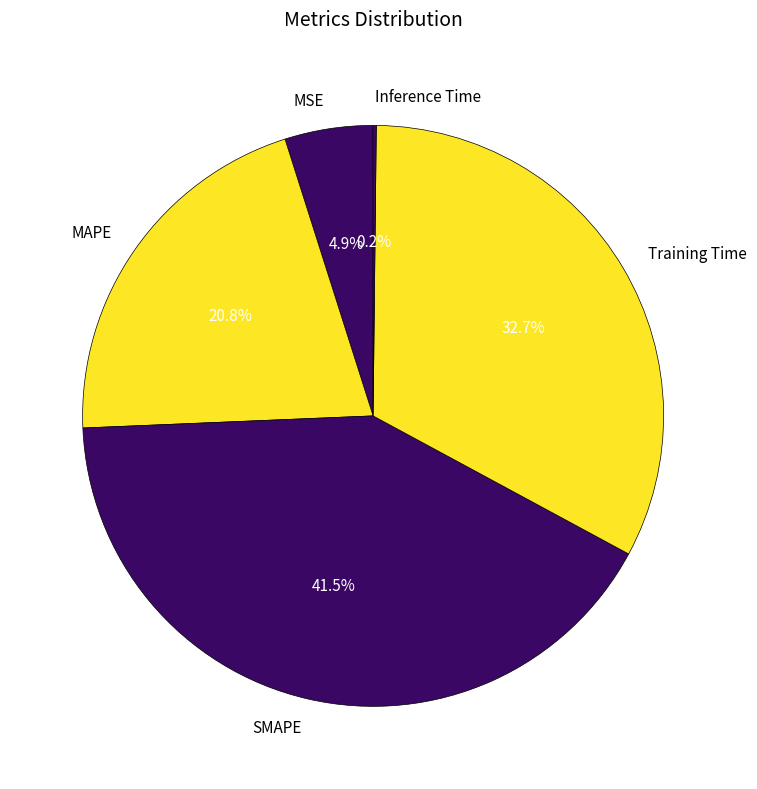

Between MAPE and MSE, which is larger?

MAPE